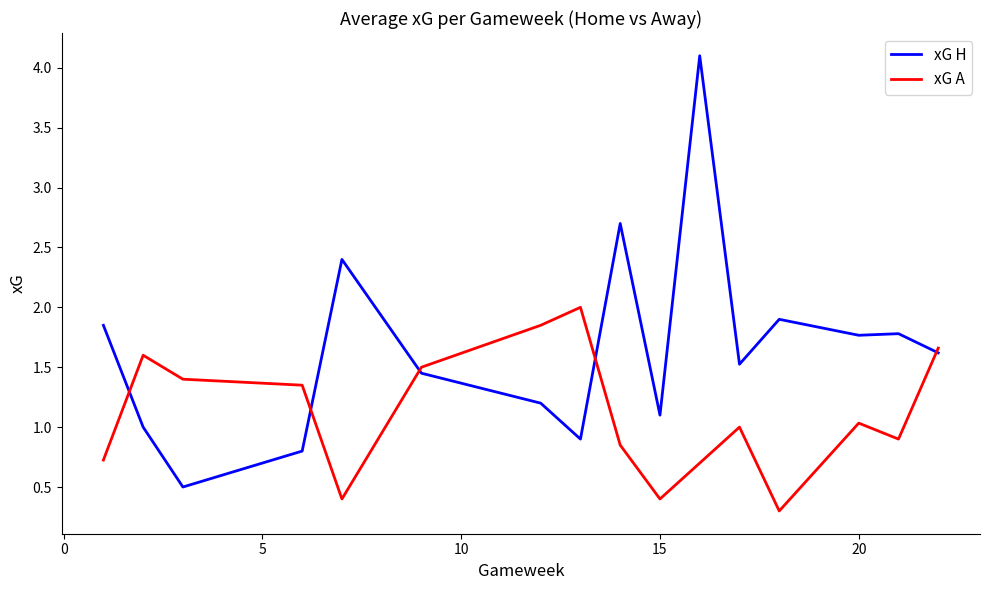

Which series has the largest range (max minus min)?

xG H